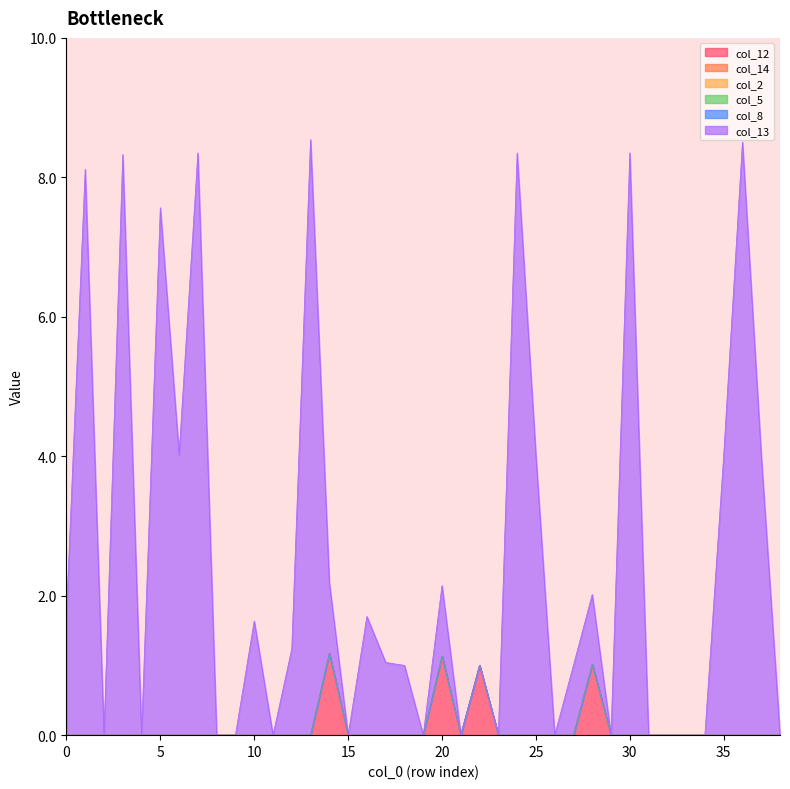

What is the difference between the maximum and minimum values in the col_12 series?

1.2